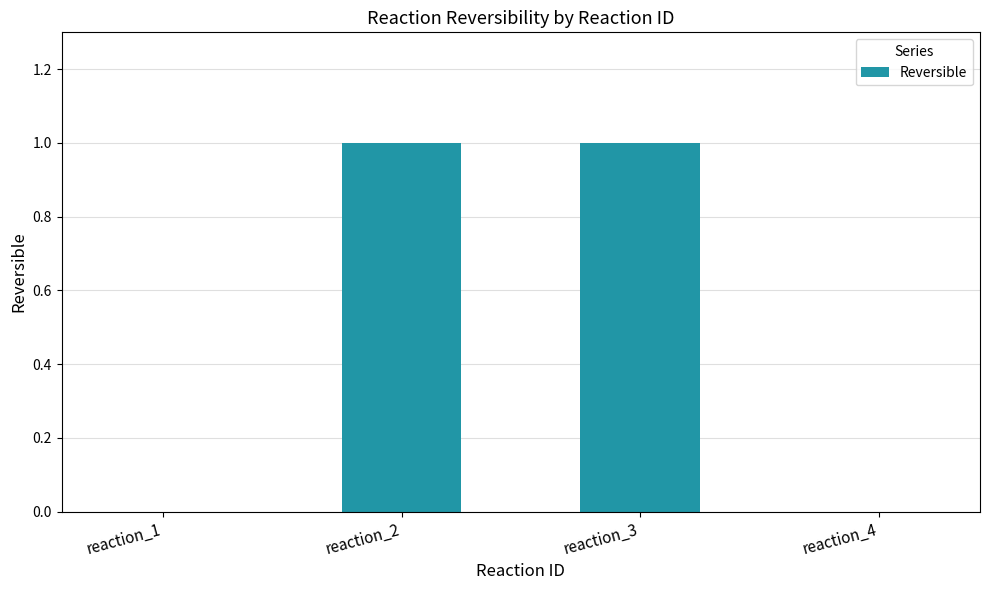

The value at reaction_3 is 1. True or false?

True